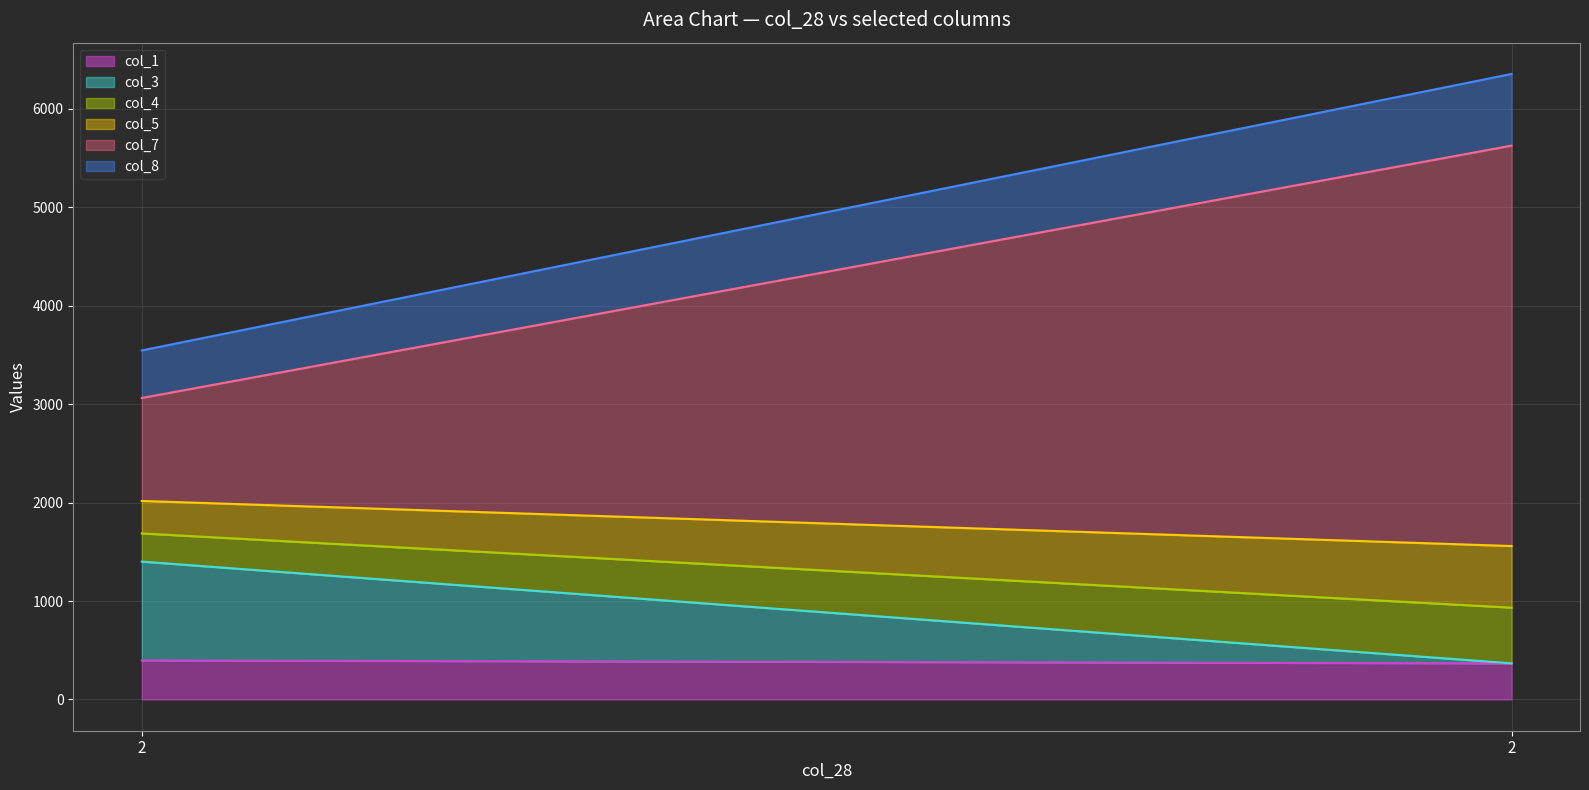

At 2, list the series in order from largest to smallest.

col_7, col_3, col_8, col_1, col_5, col_4